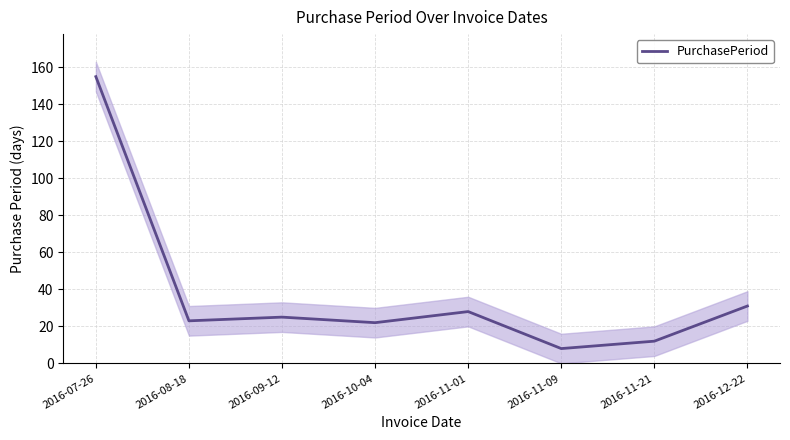

Rank the categories by value from lowest to highest.

2016-11-09, 2016-11-21, 2016-10-04, 2016-08-18, 2016-09-12, 2016-11-01, 2016-12-22, 2016-07-26